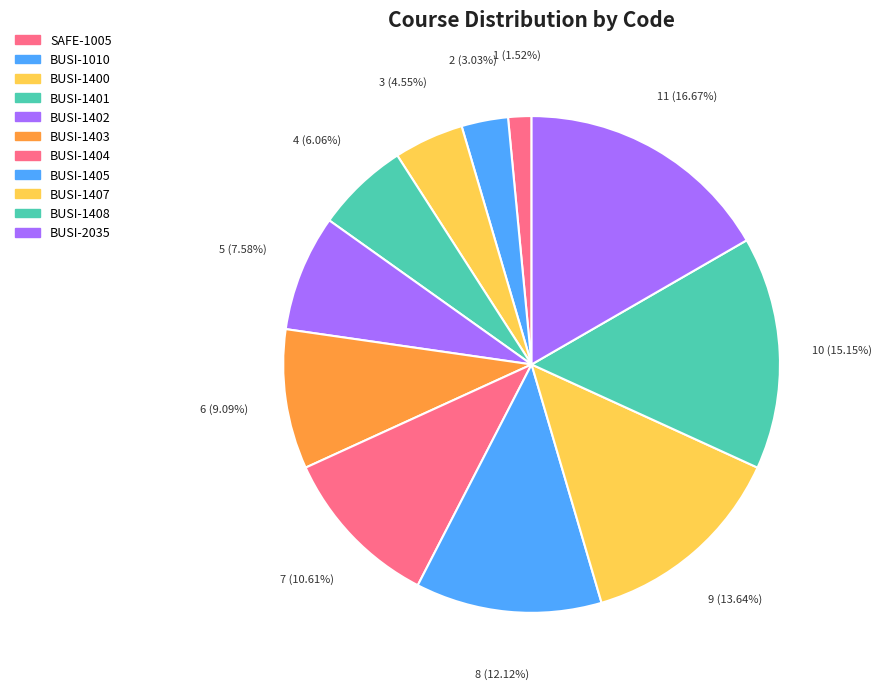

To the nearest percent, what percentage of the pie is BUSI-1401?

6%